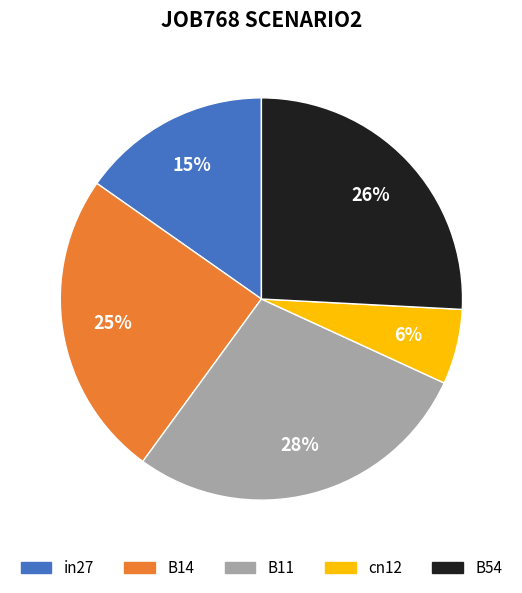

What is the largest slice in the pie chart?

B11